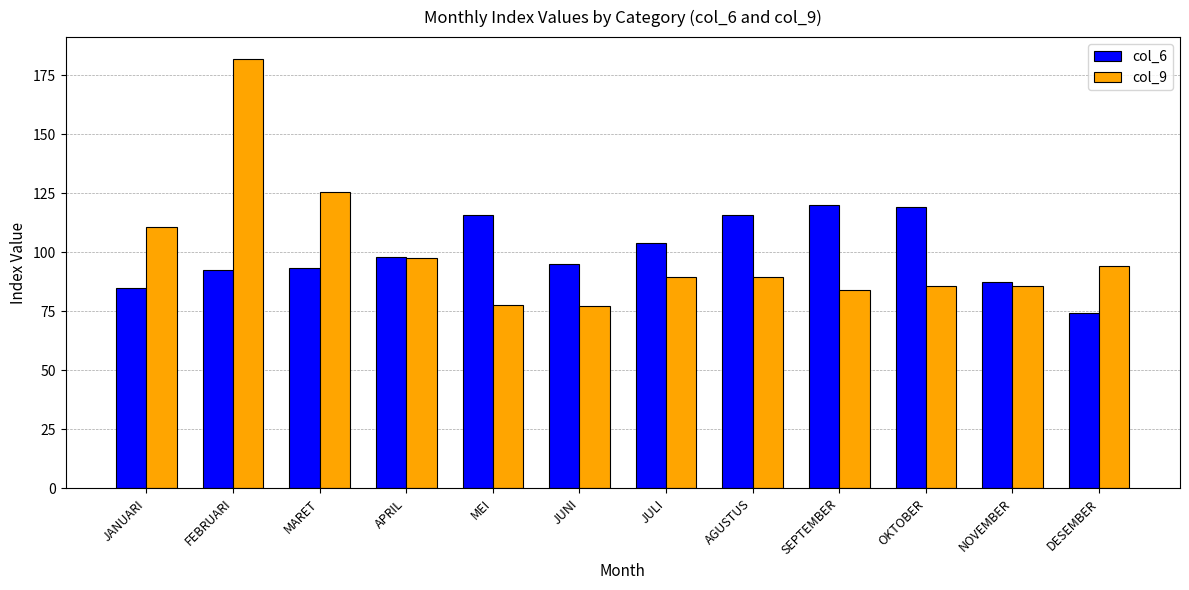

Is the value of col_6 at NOVEMBER greater than the value of col_9 at DESEMBER?

No